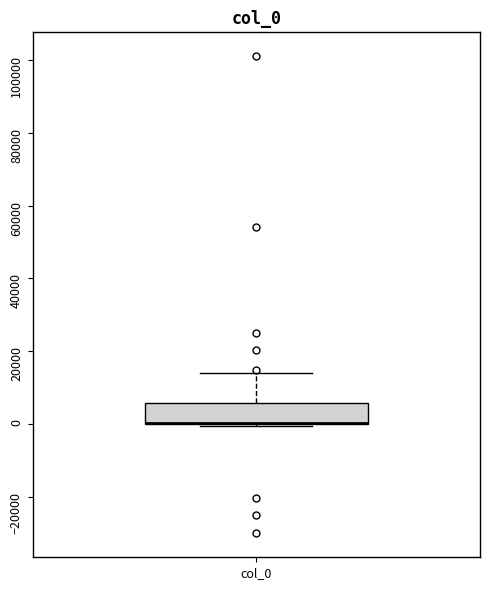

Transcribe this box plot: give where the median line is, the range the box spans, and where the two whiskers end, as read against the y-axis. The values are not printed on the chart, so give them approximately, as read against the axis.

median 0 (drawn on the box's lower edge), box 0 to 6000, whiskers 0 to 14000